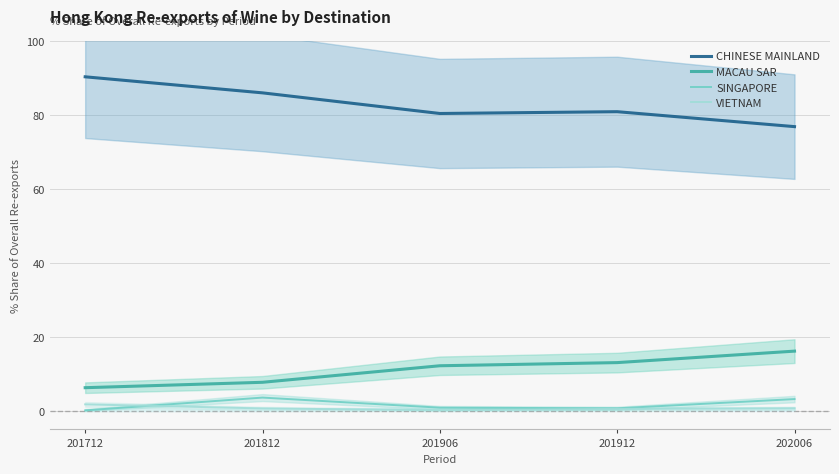

What is the spread (max minus min) of values at 202006?

76.2